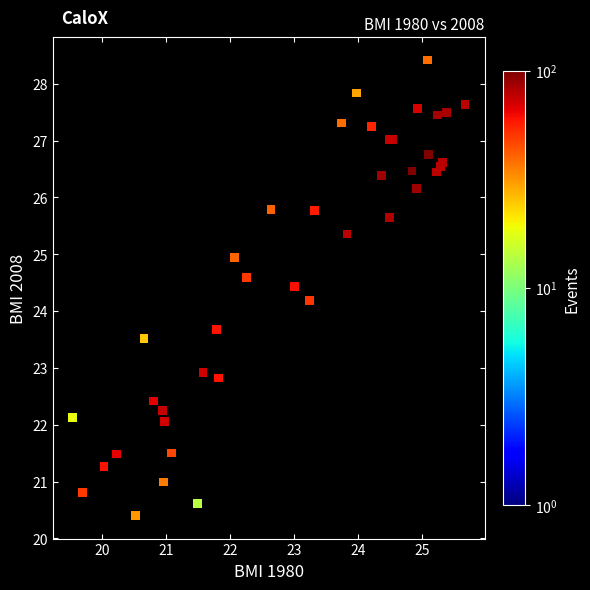

What Y value in the scatter plot is closest to 24?

24.2